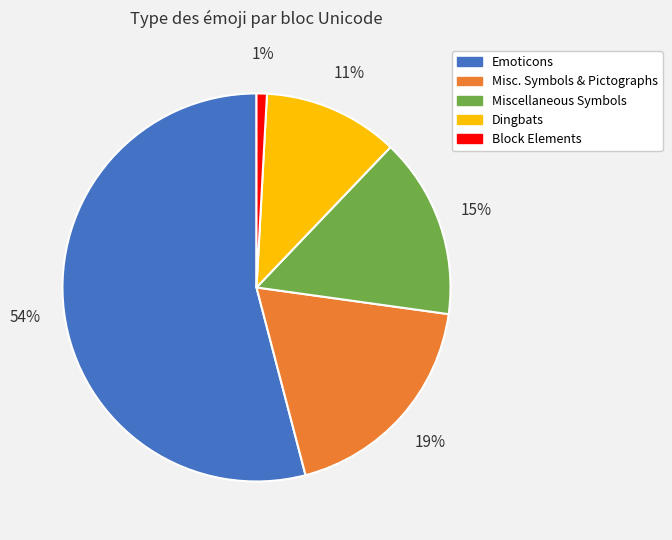

To the nearest percent, what is the difference between the largest and smallest slice percentages?

53%